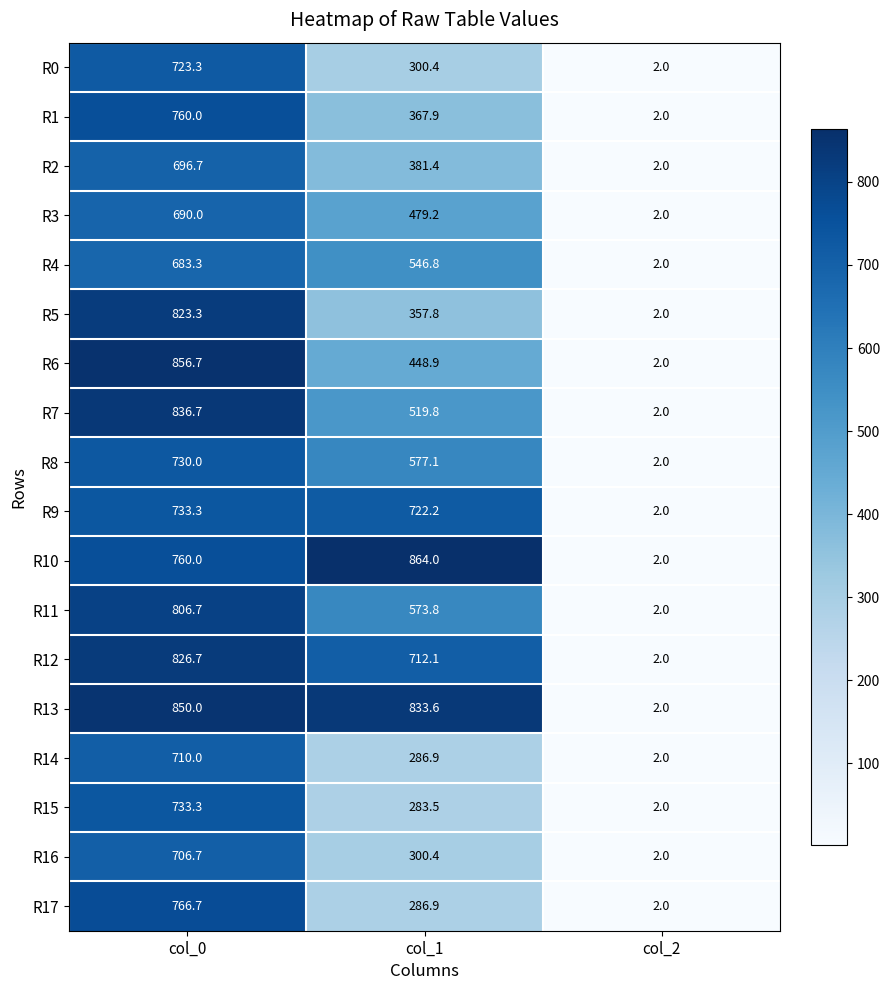

What is the greatest value displayed?

864.0